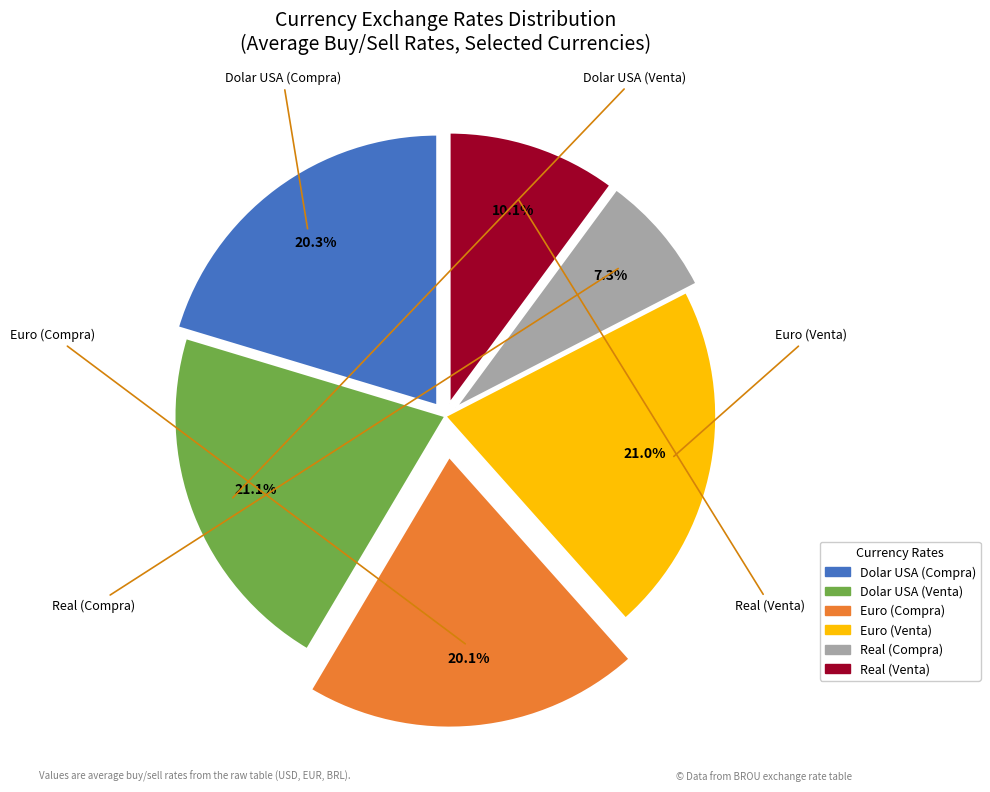

Is Real (Compra) the majority of the pie?

No